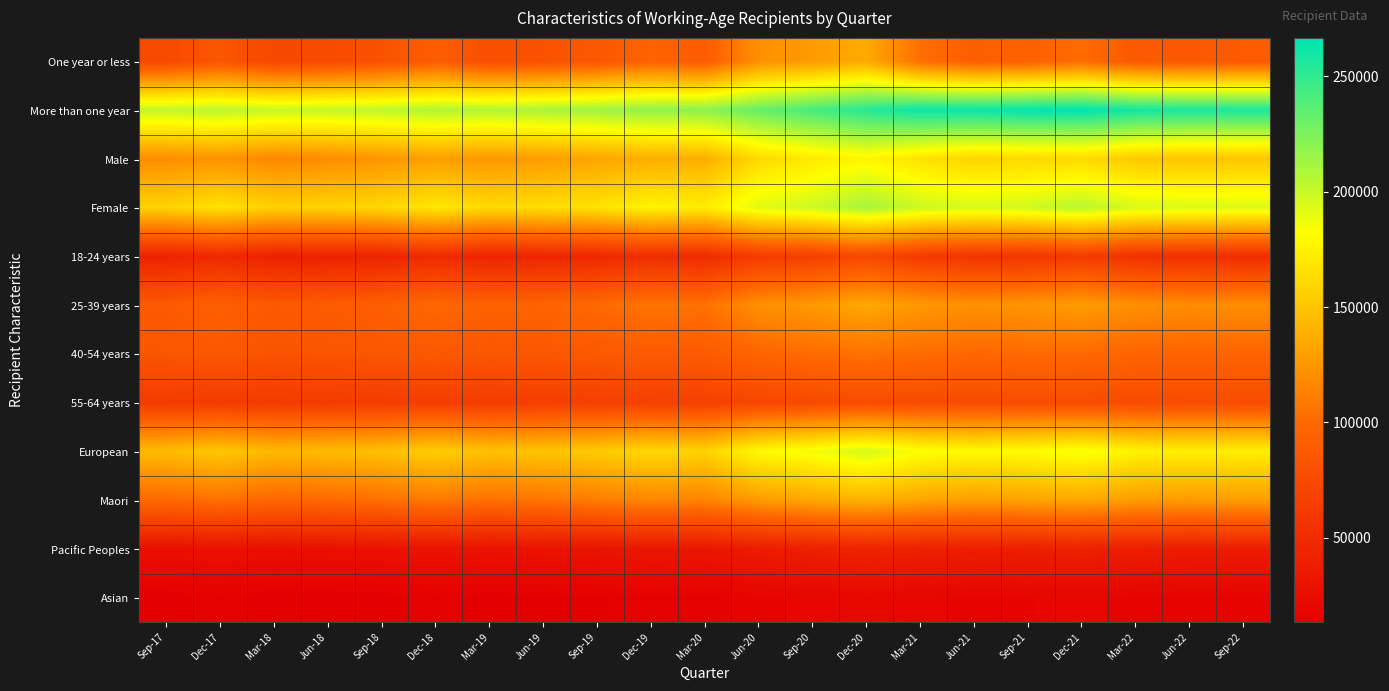

At which category is the sum across all series the highest?

Dec-20